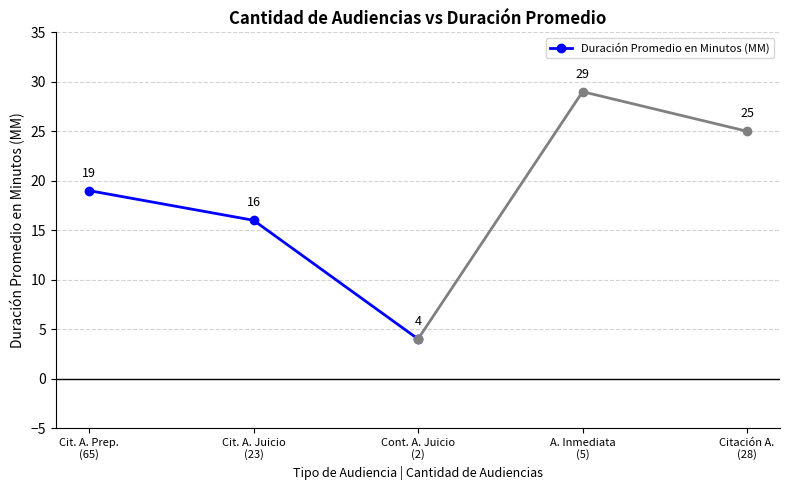

Reading left to right, what are all the values shown in this chart?

19	16	4